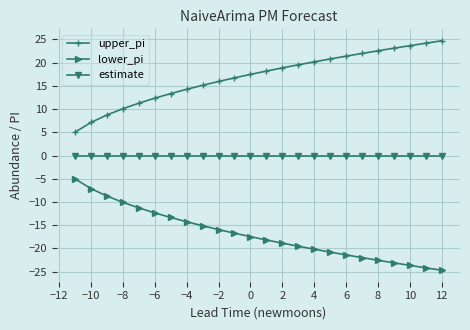

How many values in the upper_pi series exceed 18?

12